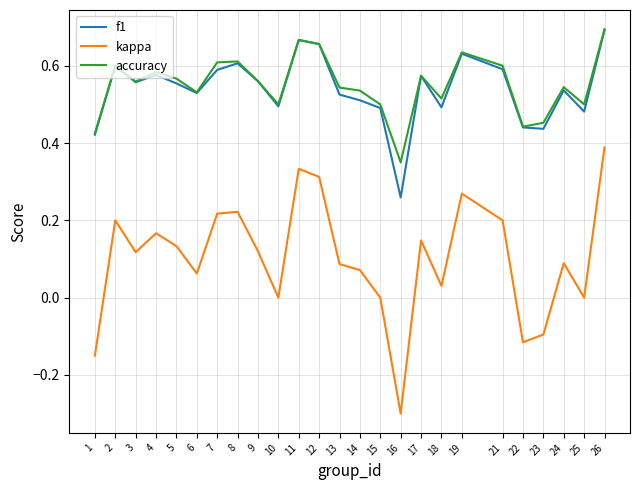

Where is the first local minimum for kappa?

3